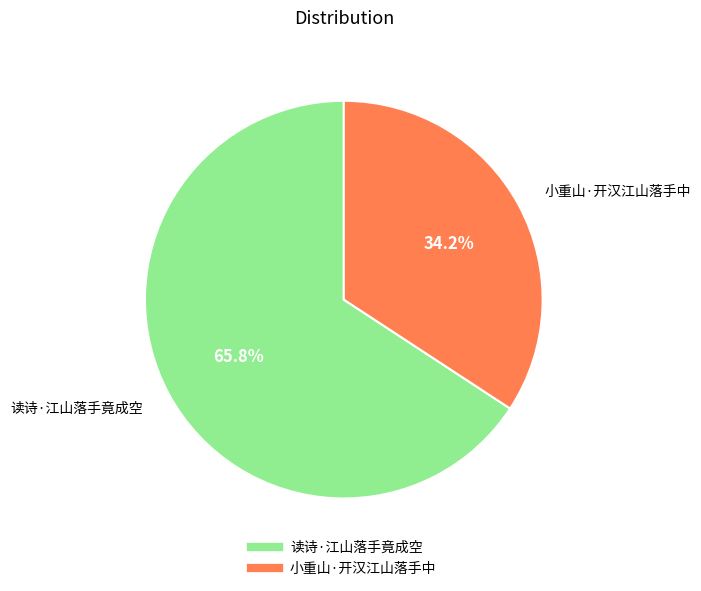

What percentage is the 读诗·江山落手竟成空 slice, to the nearest percent?

66%